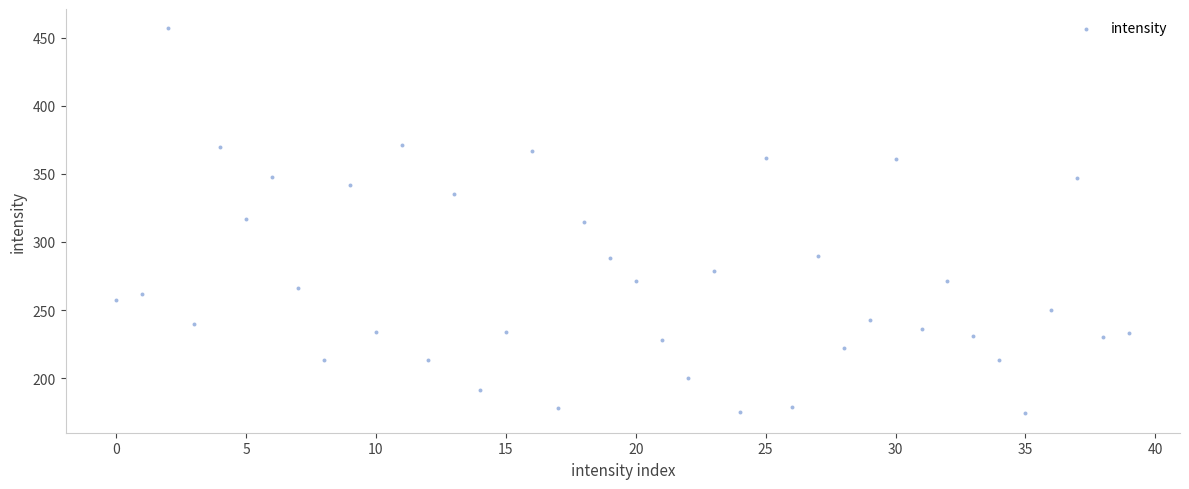

What is the range of Y values (max minus min)?

283